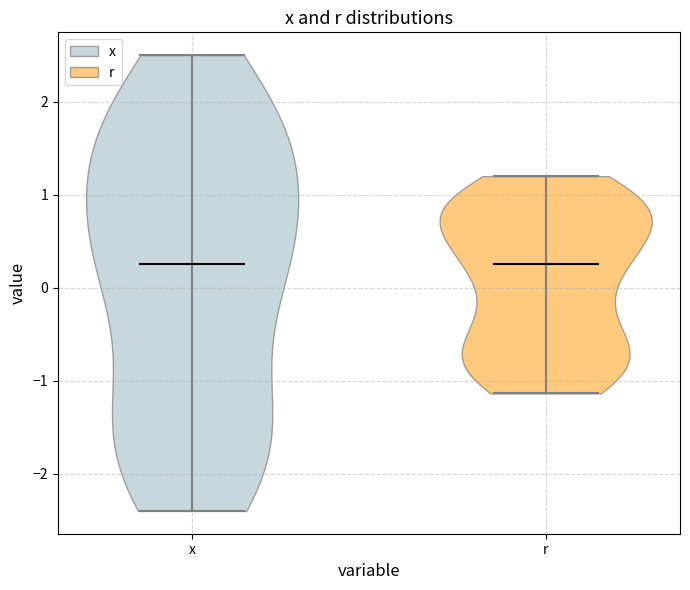

Where does the median line of the violin for x sit on the y-axis? The values are not printed on the chart, so give them approximately, as read against the axis.

0.3